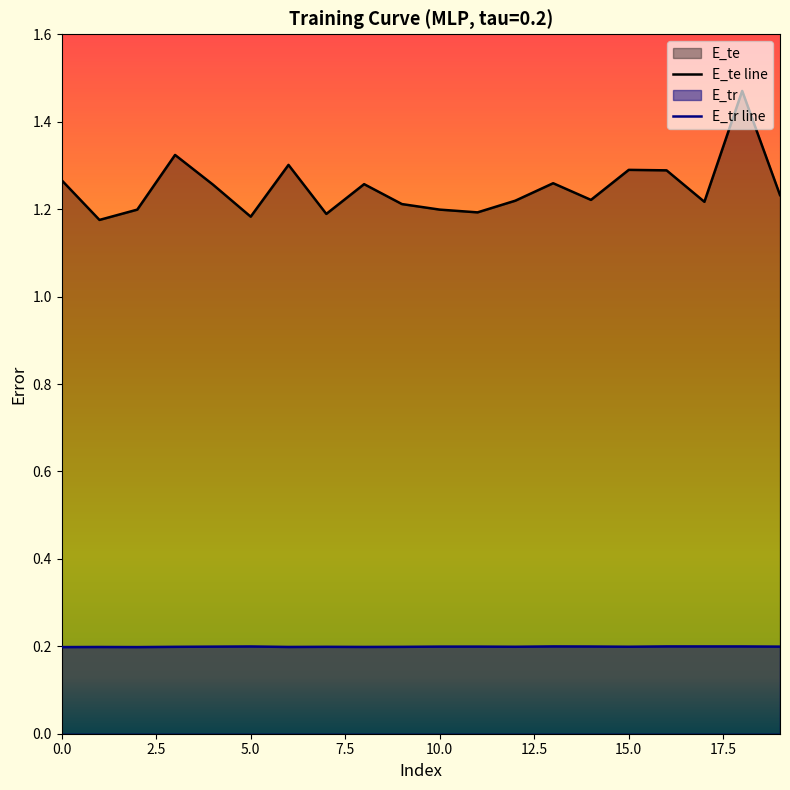

What is the difference between the second highest and second lowest values in the E_te series?

0.1